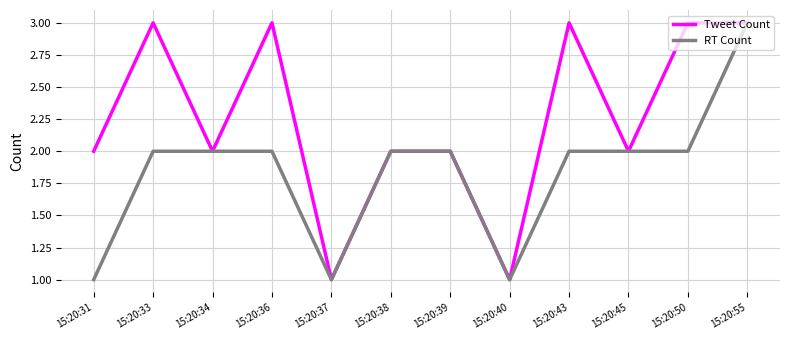

Reading left to right, transcribe all the data shown in this chart.

Tweet Count: 15:20:31=2	15:20:33=3	15:20:34=2	15:20:36=3	15:20:37=1	15:20:38=2	15:20:39=2	15:20:40=1	15:20:43=3	15:20:45=2	15:20:50=3	15:20:55=3
RT Count: 15:20:31=1	15:20:33=2	15:20:34=2	15:20:36=2	15:20:37=1	15:20:38=2	15:20:39=2	15:20:40=1	15:20:43=2	15:20:45=2	15:20:50=2	15:20:55=3